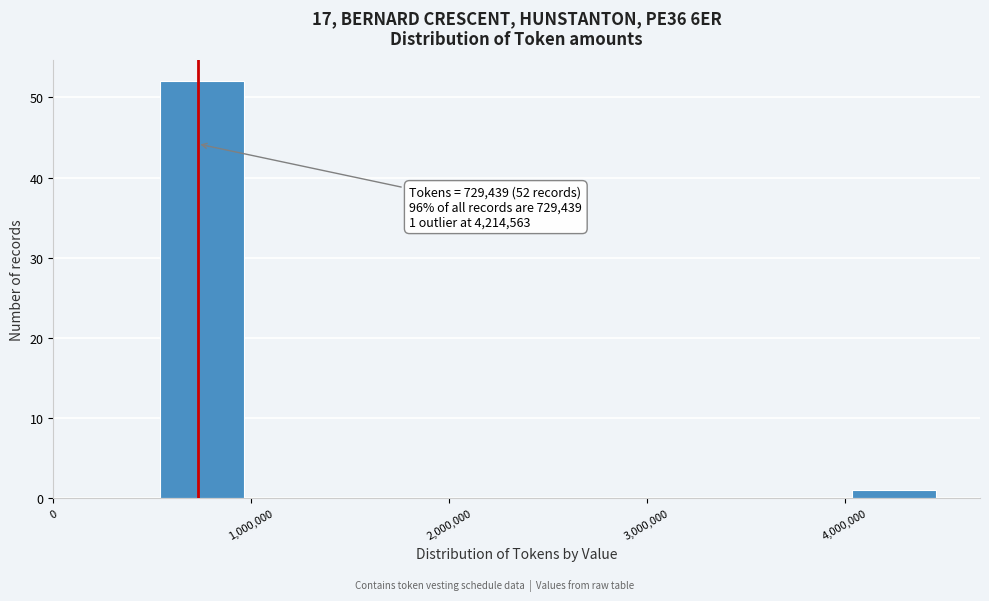

Over which range of the x-axis is the bar tallest?

500000 to 1000000